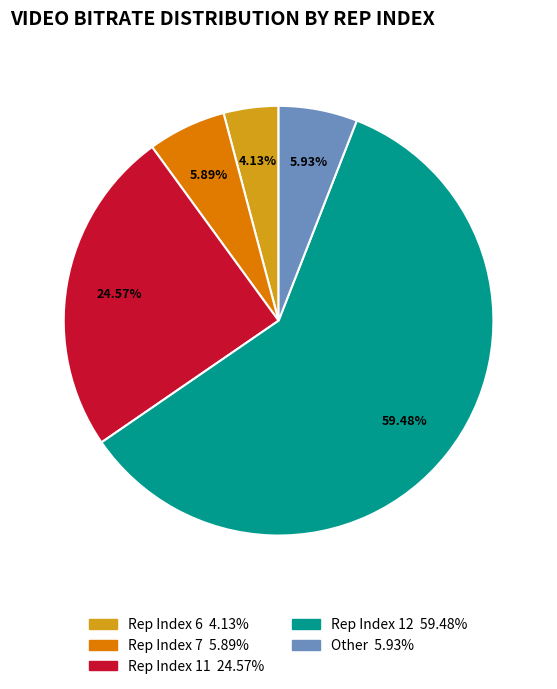

Is there any slice that represents more than half of the pie?

Yes